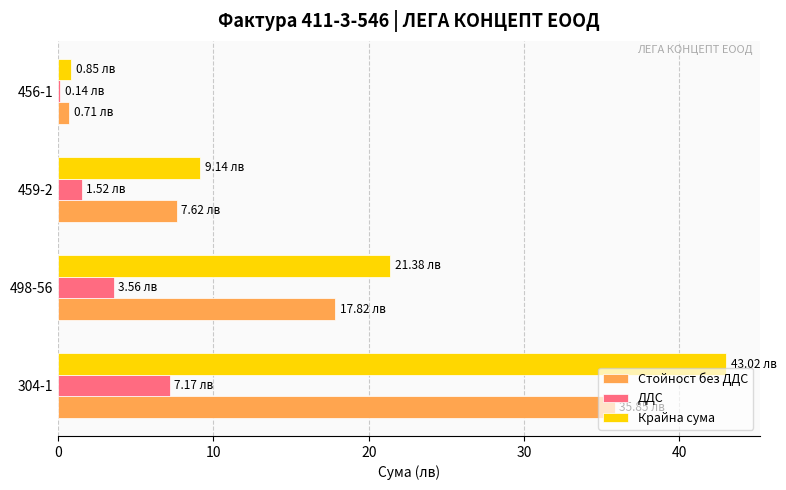

At which label is Крайна сума closest to 21?

498-56